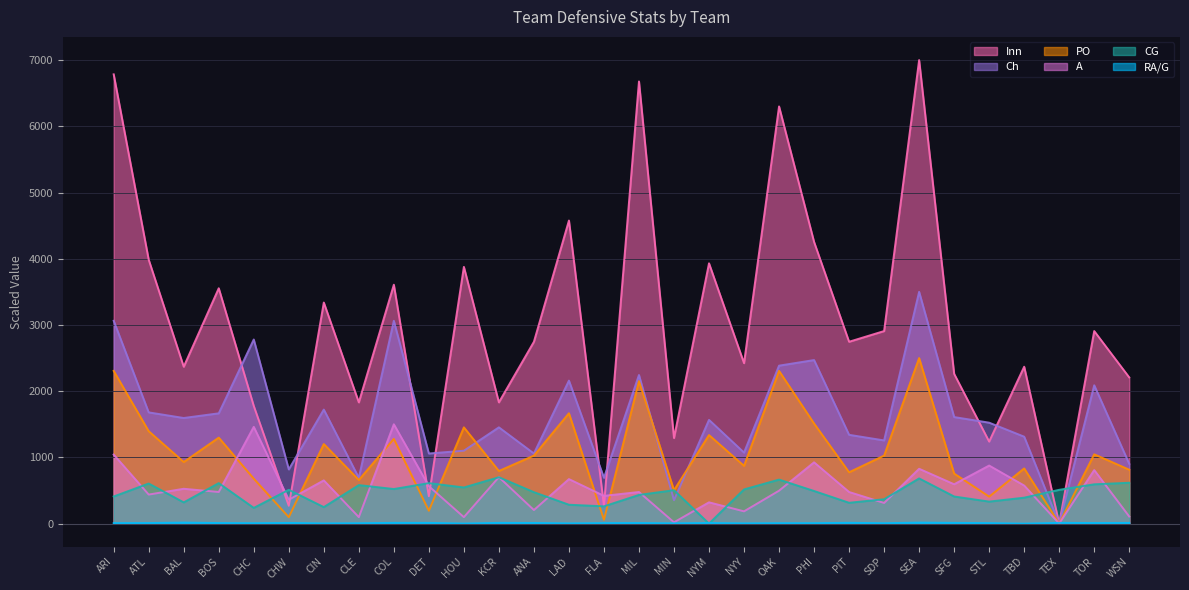

How many values in the CG series exceed 504?

15